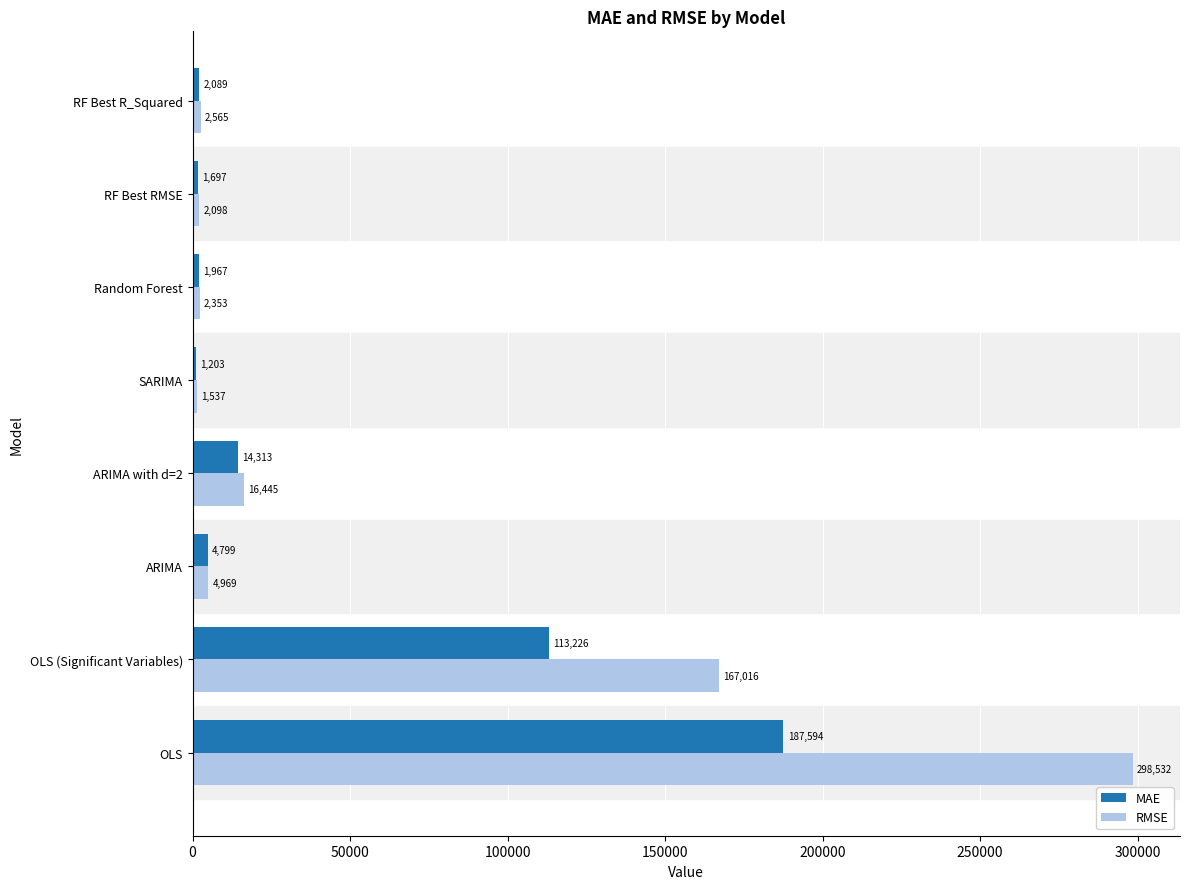

At how many categories does at least one series exceed 20282?

2